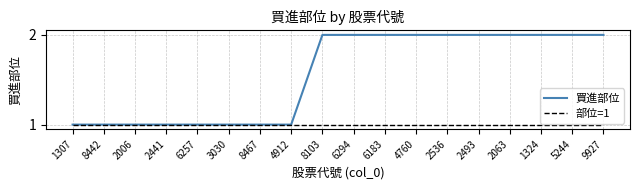

Which series changed the most between 2006 and 2493?

買進部位